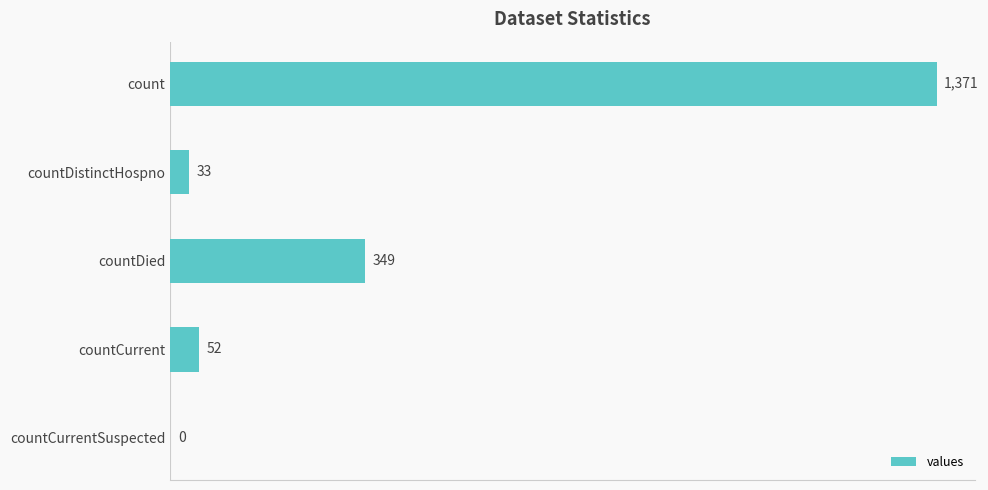

Is it true that the value at countCurrentSuspected is 0?

True